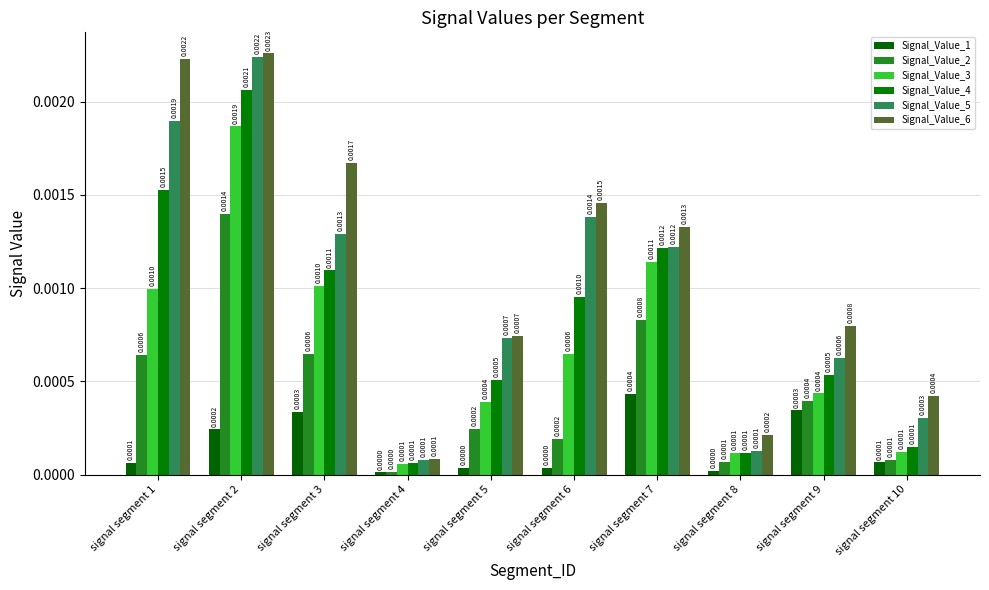

Is it true that Signal_Value_1 equals 0.0 at signal segment 3?

False